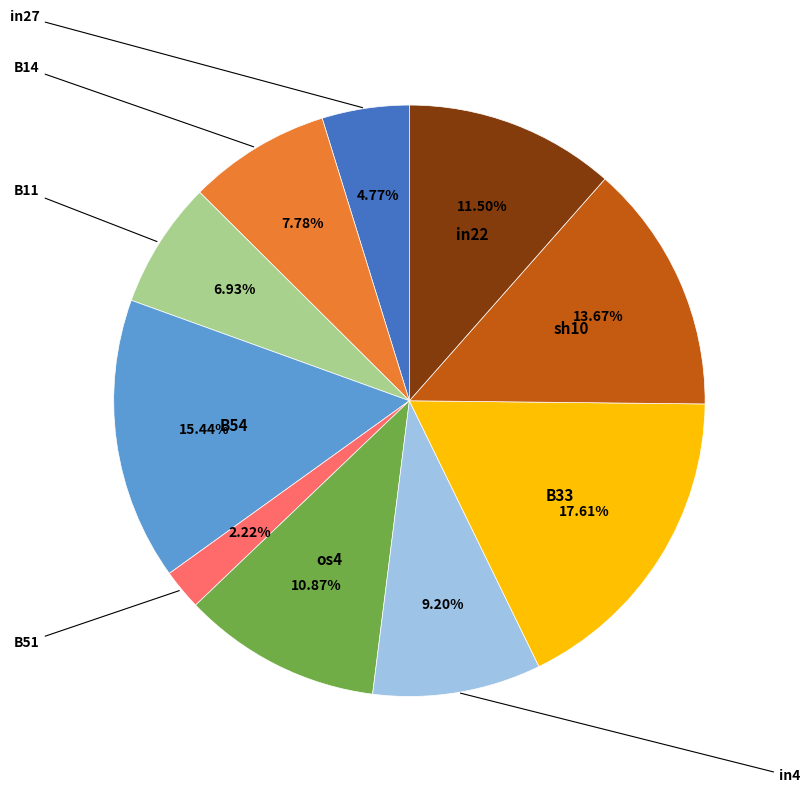

Does any single category account for the majority?

No